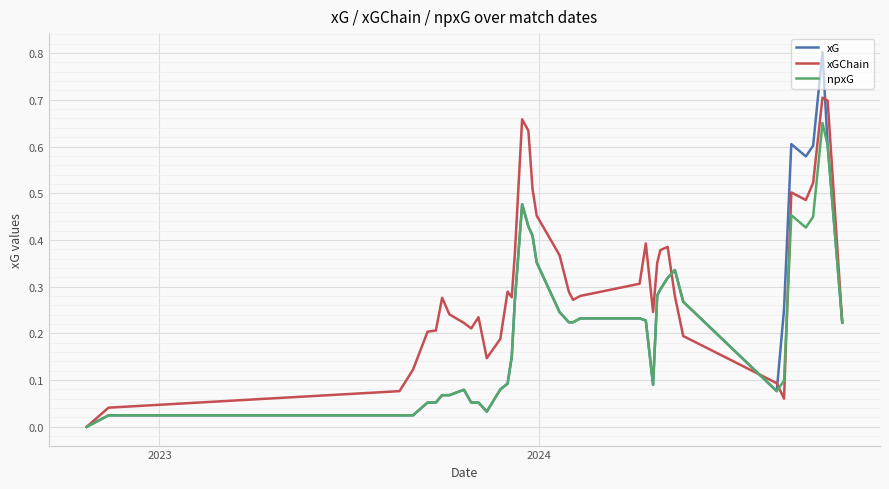

Rank the series by their maximum value, from highest to lowest.

xG, xGChain, npxG